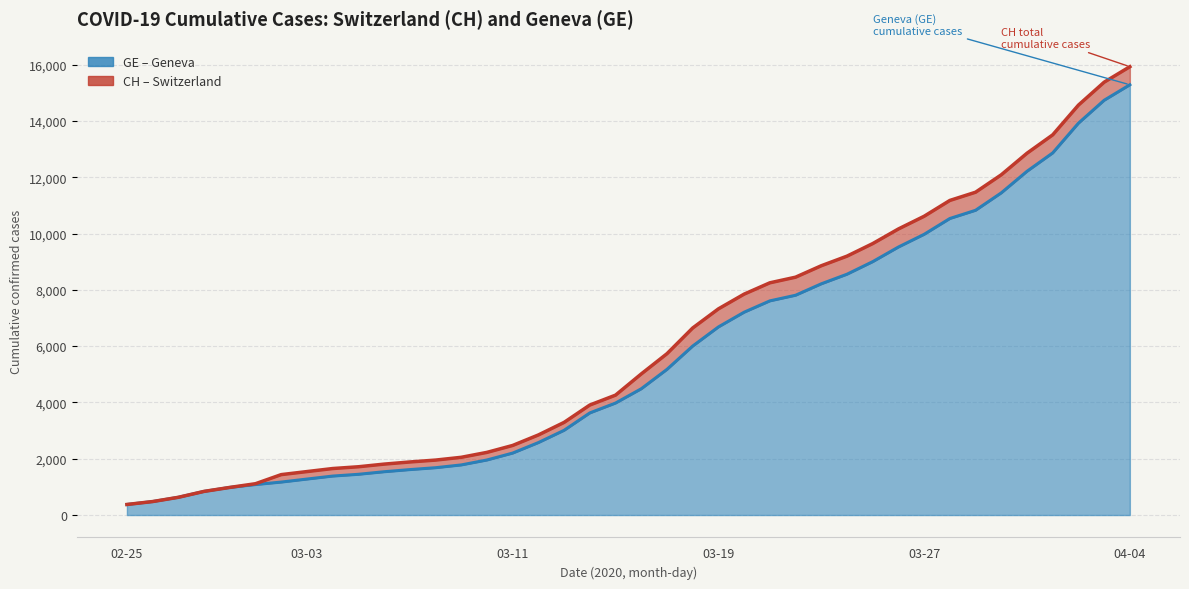

Does the chart have visible grid lines?

Yes